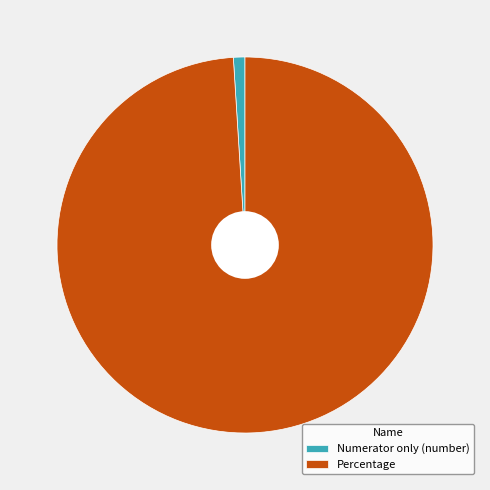

Do Percentage and Numerator only (number) together represent more than half of the pie?

Yes